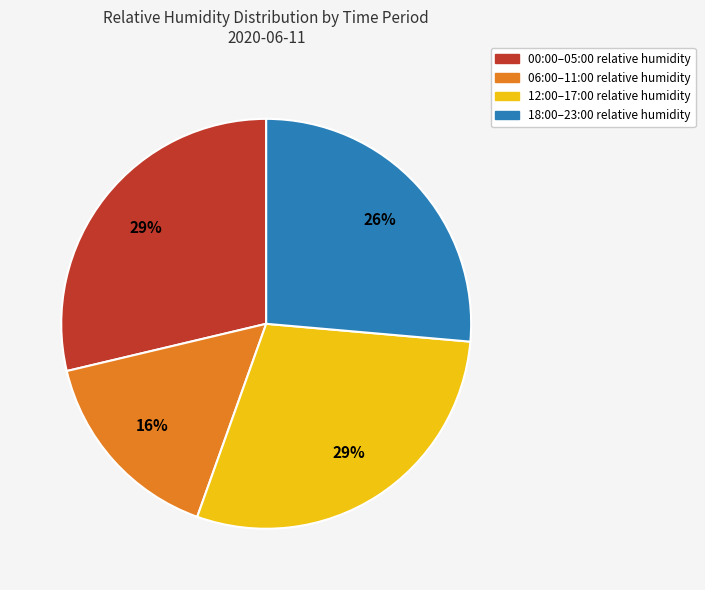

To the nearest percent, what is the average slice percentage?

25%